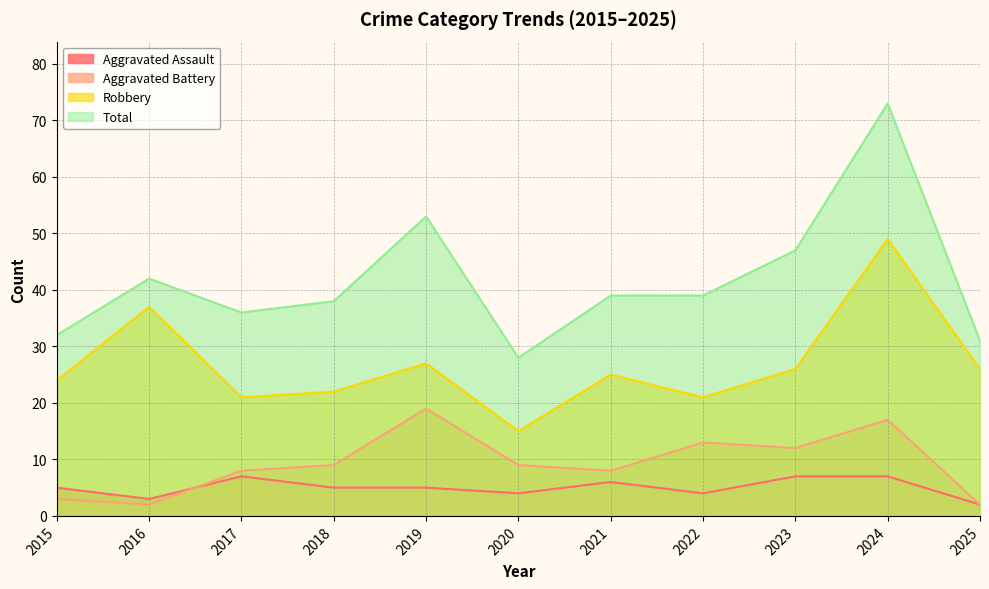

How many data points in Aggravated Battery are less than 9?

5